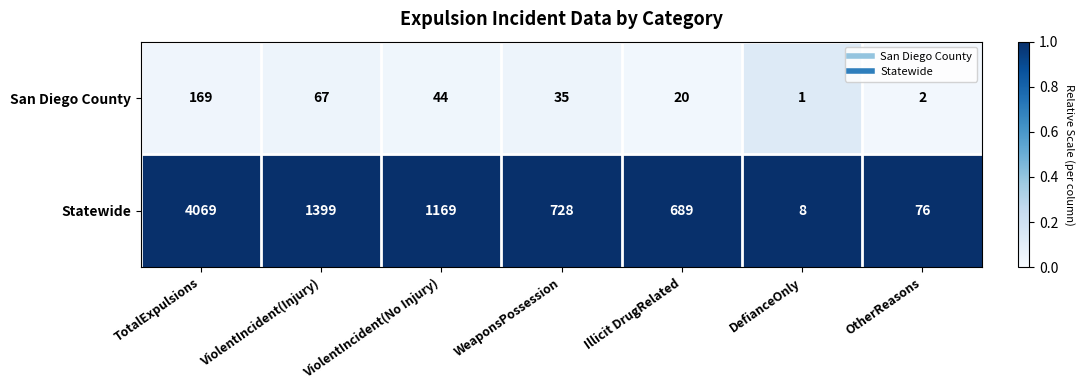

What is the sum of the Statewide values at DefianceOnly and ViolentIncident(No Injury)?

1177